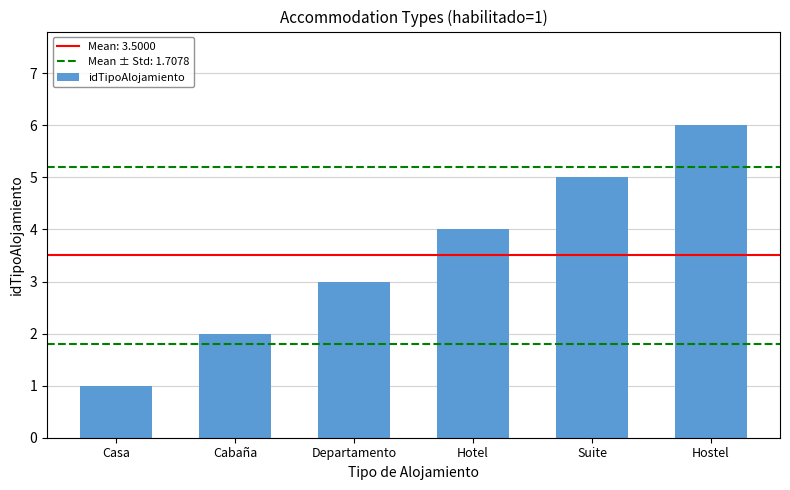

Rank the categories by value from lowest to highest.

Casa, Cabaña, Departamento, Hotel, Suite, Hostel